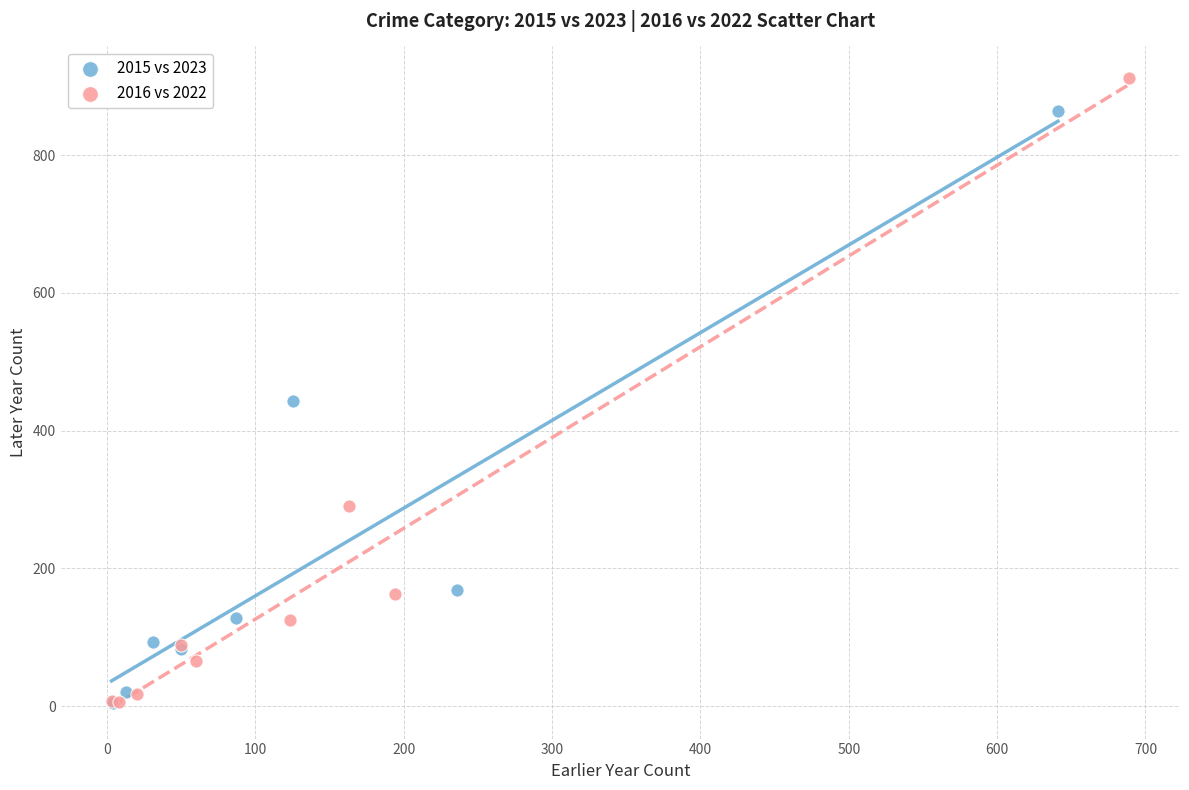

Which series has the widest spread of Y values?

2016 vs 2022